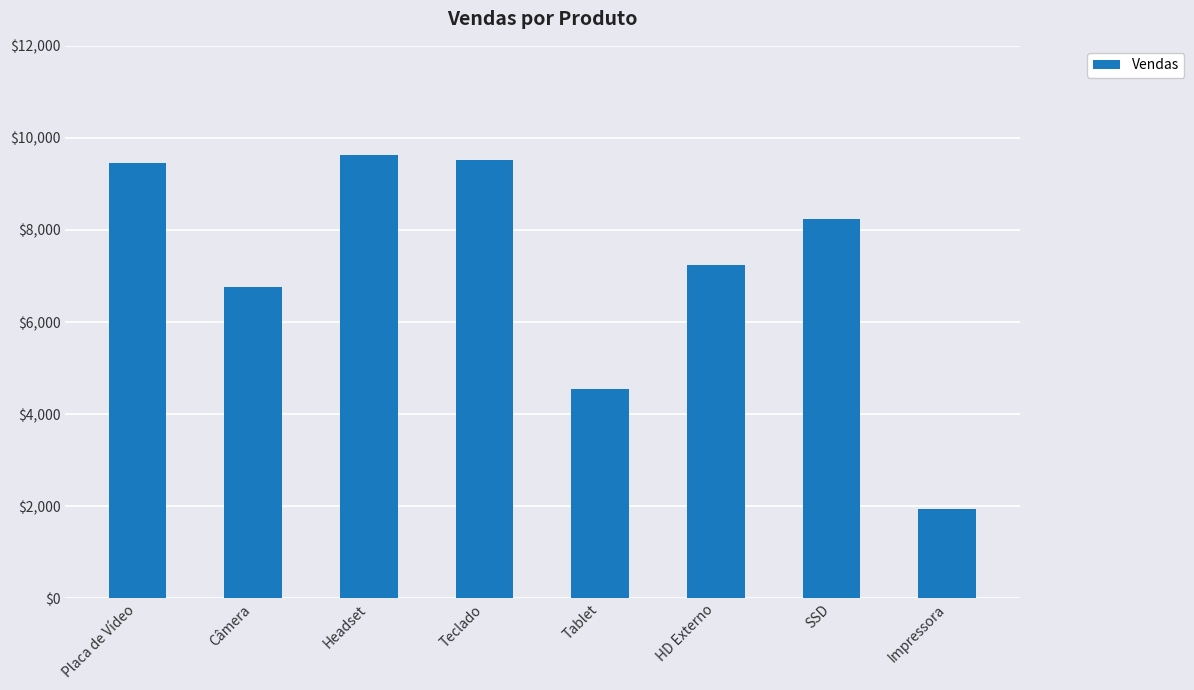

What is the ratio of the value at Placa de Vídeo to the value at SSD?

1.1